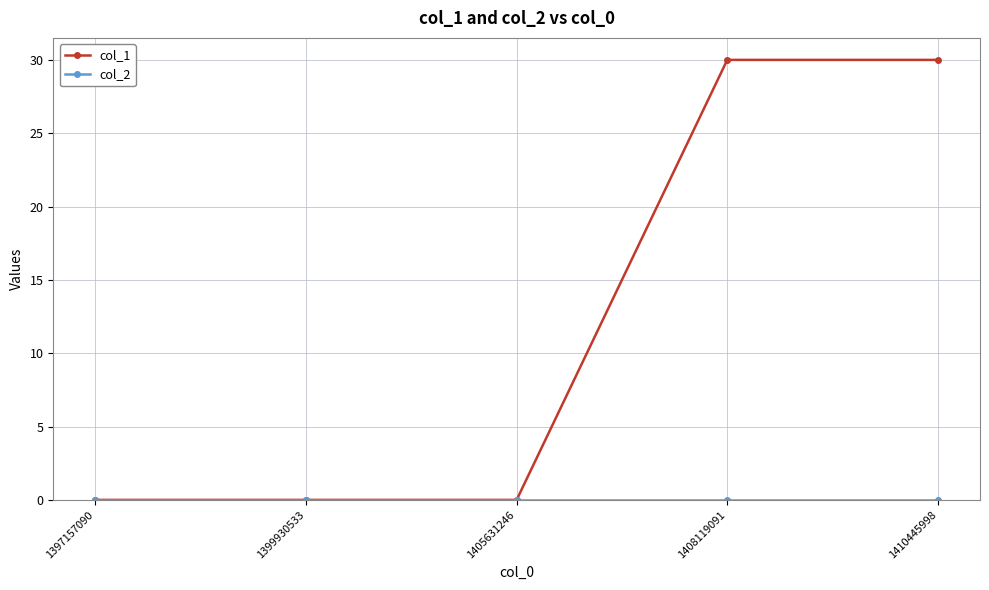

Which series has the largest range (max minus min)?

col_1